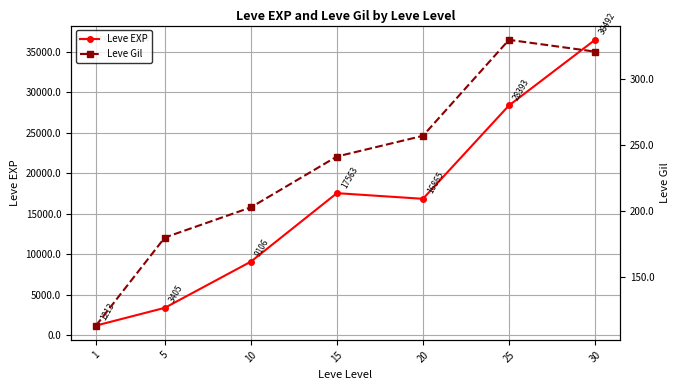

True or false: Leve Gil has a value of 320.8 at 30.

True